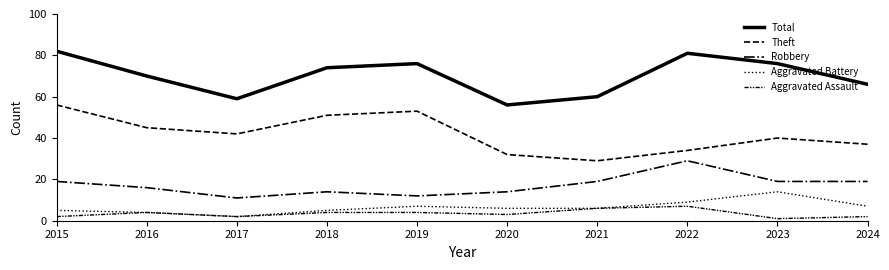

What is the difference between the highest and lowest values at 2023?

75